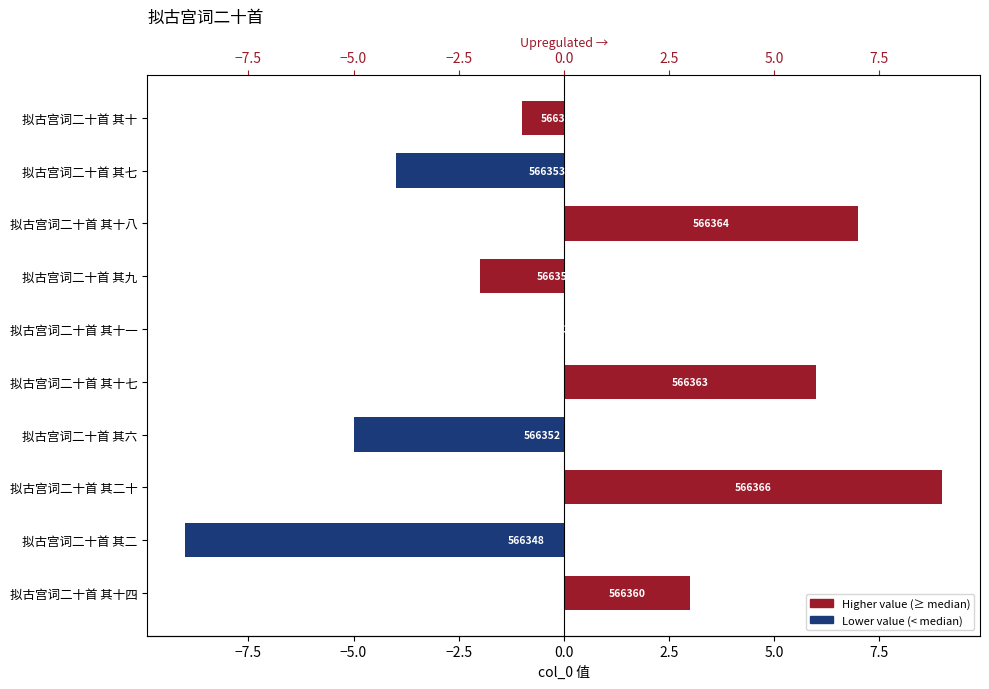

What is the difference between the second highest and minimum values?

16